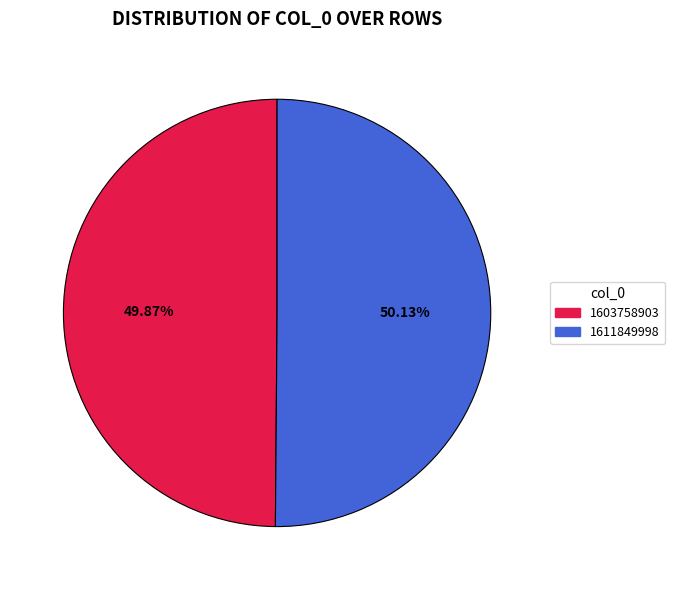

What is the ratio of the value at 1603758903 to the value at 1611849998?

1.0